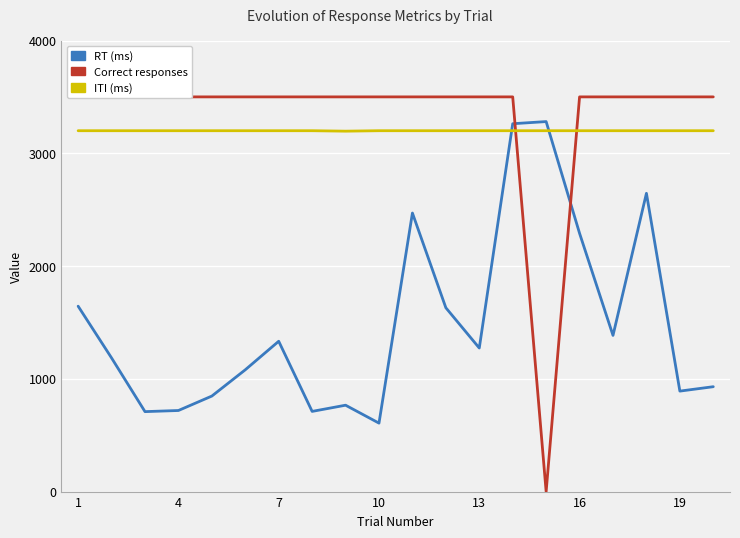

What is the highest value of the RT (ms) series?

3281